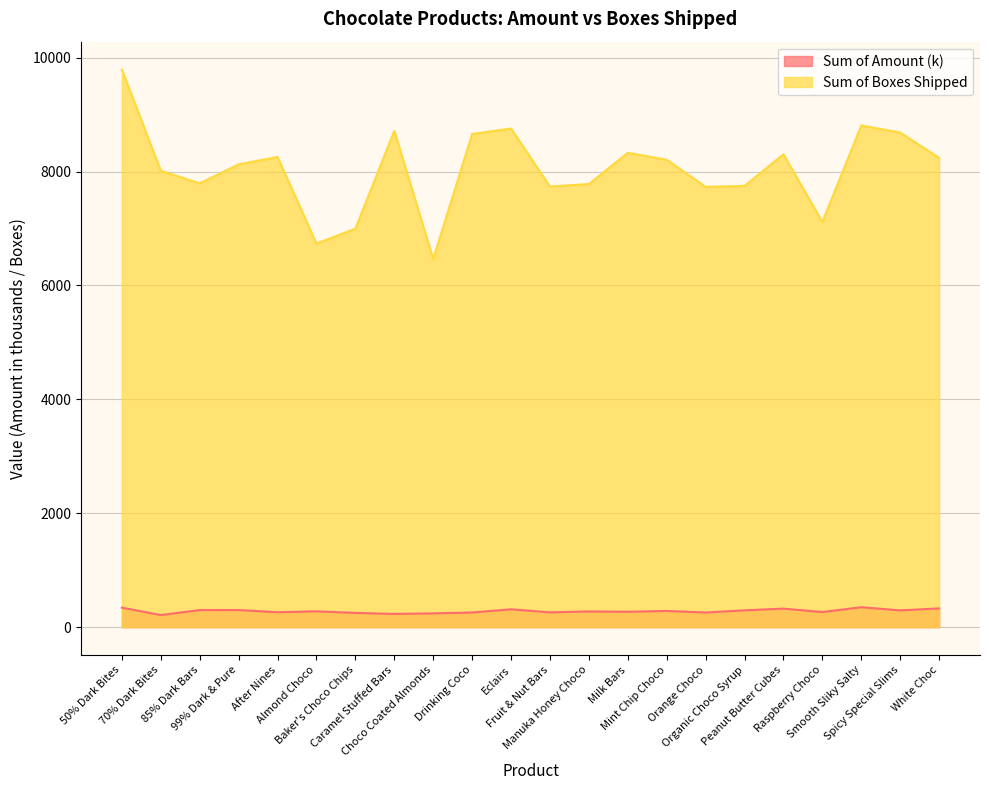

Reading left to right, what are all the values shown in this chart?

Sum of Amount: 50% Dark Bites=341.7	70% Dark Bites=211.6	85% Dark Bars=299.2	99% Dark & Pure=299.8	After Nines=261.3	Almond Choco=277.5	Baker's Choco Chips=249.6	Caramel Stuffed Bars=231.6	Choco Coated Almonds=241.5	Drinking Coco=256.7	Eclairs=312.4	Fruit & Nut Bars=259.1	Manuka Honey Choco=275.5	Milk Bars=269.2	Mint Chip Choco=284.0	Orange Choco=256.1	Organic Choco Syrup=294.7	Peanut Butter Cubes=324.8	Raspberry Choco=264.7	Smooth Sliky Salty=349.7	Spicy Special Slims=293.5	White Choc=329.1
Sum of Boxes Shipped: 50% Dark Bites=9792.0	70% Dark Bites=8015.0	85% Dark Bars=7793.0	99% Dark & Pure=8127.0	After Nines=8257.0	Almond Choco=6736.0	Baker's Choco Chips=6998.0	Caramel Stuffed Bars=8717.0	Choco Coated Almonds=6464.0	Drinking Coco=8660.0	Eclairs=8757.0	Fruit & Nut Bars=7738.0	Manuka Honey Choco=7781.0	Milk Bars=8330.0	Mint Chip Choco=8207.0	Orange Choco=7732.0	Organic Choco Syrup=7749.0	Peanut Butter Cubes=8304.0	Raspberry Choco=7115.0	Smooth Sliky Salty=8810.0	Spicy Special Slims=8685.0	White Choc=8240.0